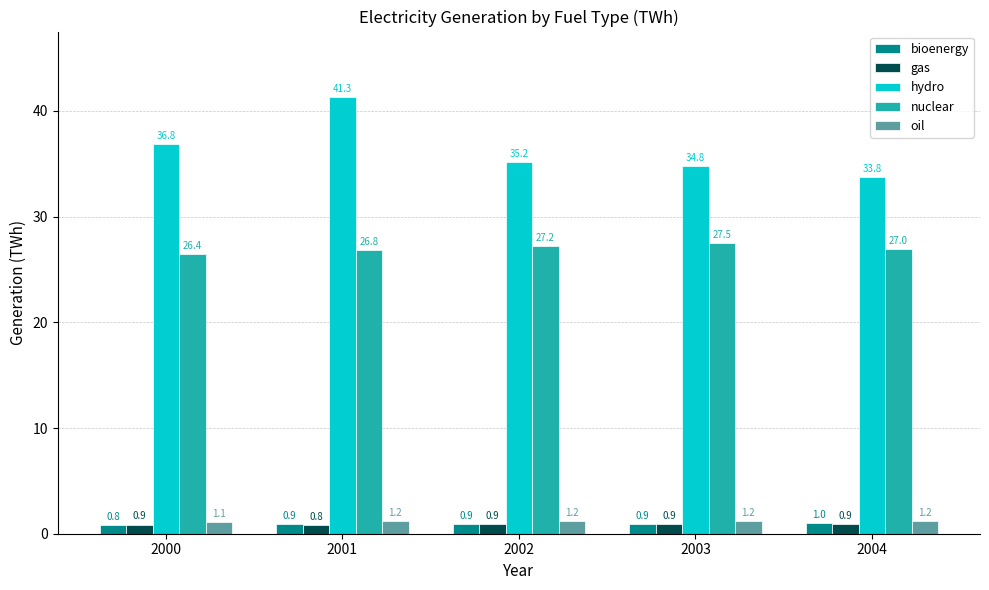

What is the difference between the maximum and second lowest values in the nuclear series?

0.7